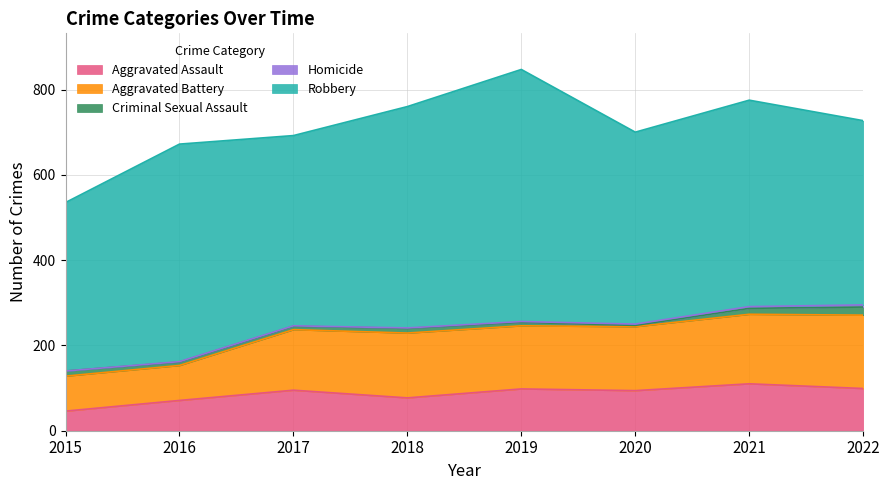

Reading right to left, what are all the values shown in this chart?

Aggravated Assault: 99	110	94	98	77	95	71	46
Aggravated Battery: 172	163	150	148	152	142	82	82
Criminal Sexual Assault: 19	14	3	8	11	8	8	12
Homicide: 5	4	3	2	1	1	1	0
Robbery: 432	484	450	591	519	446	510	395